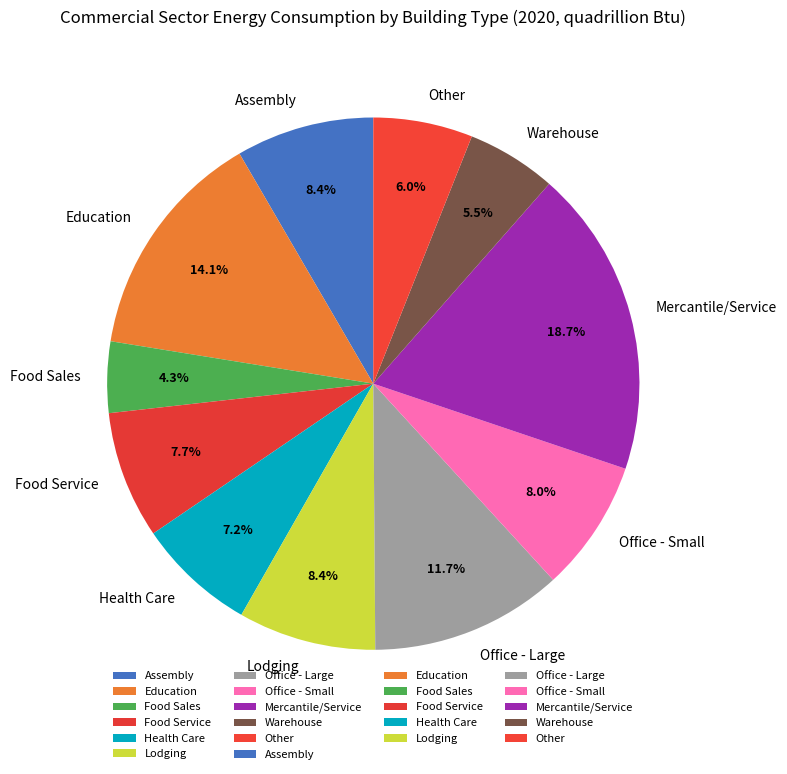

Is it true that Education is 14% of the pie?

True